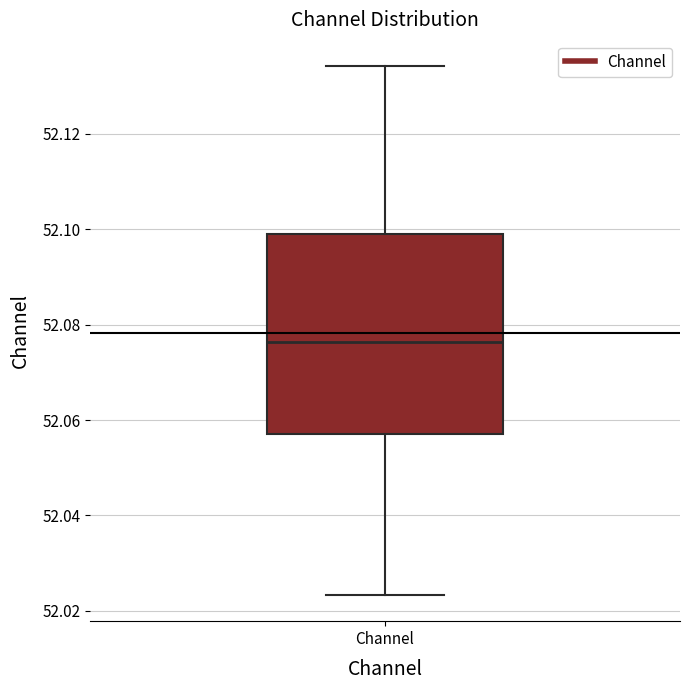

Where is the lower edge of the box for Channel on the y-axis? The values are not printed on the chart, so give them approximately, as read against the axis.

52.058